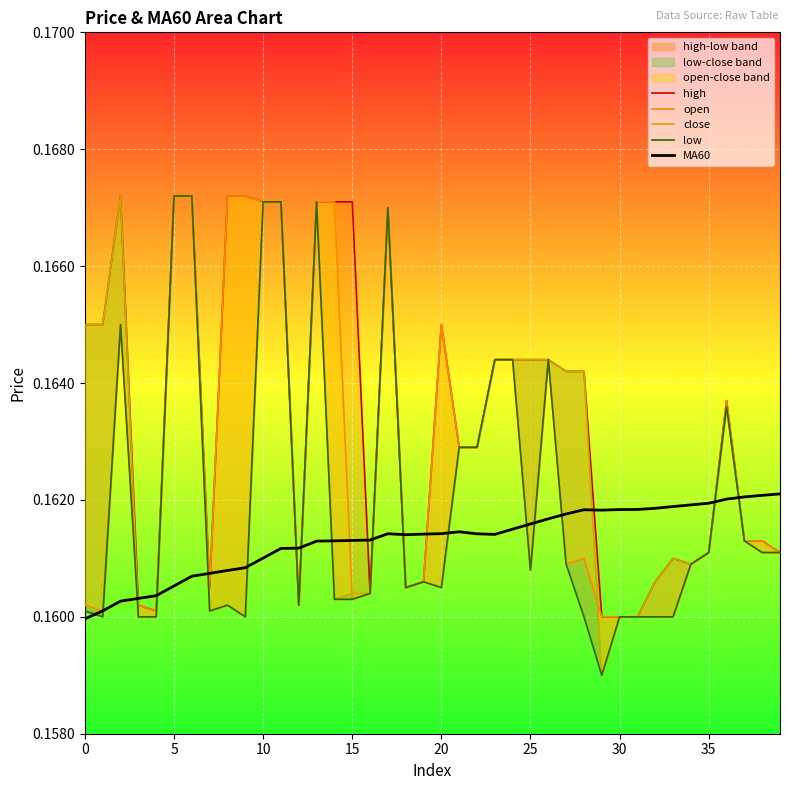

Count the low values in the range 0 to 1.

40